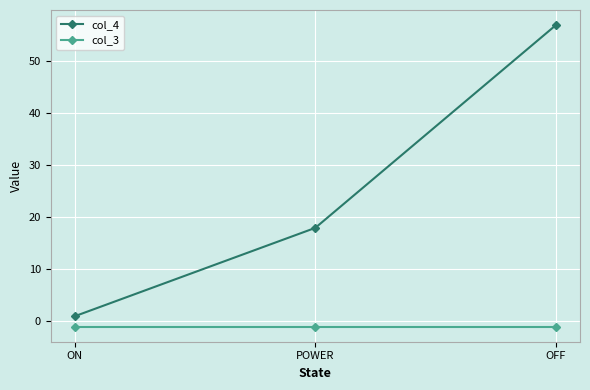

At which label is col_4 closest to 29?

POWER